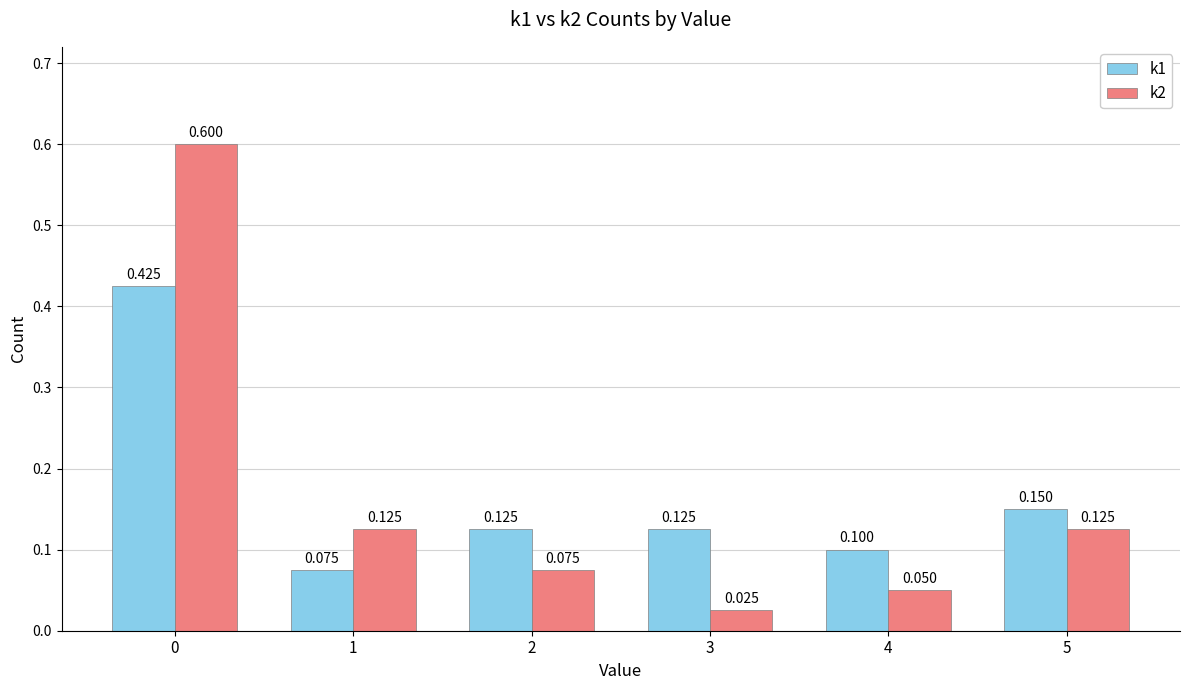

Reading right to left, transcribe all the data shown in this chart.

k1: 0.1	0.1	0.1	0.1	0.1	0.4
k2: 0.1	0.1	0.0	0.1	0.1	0.6